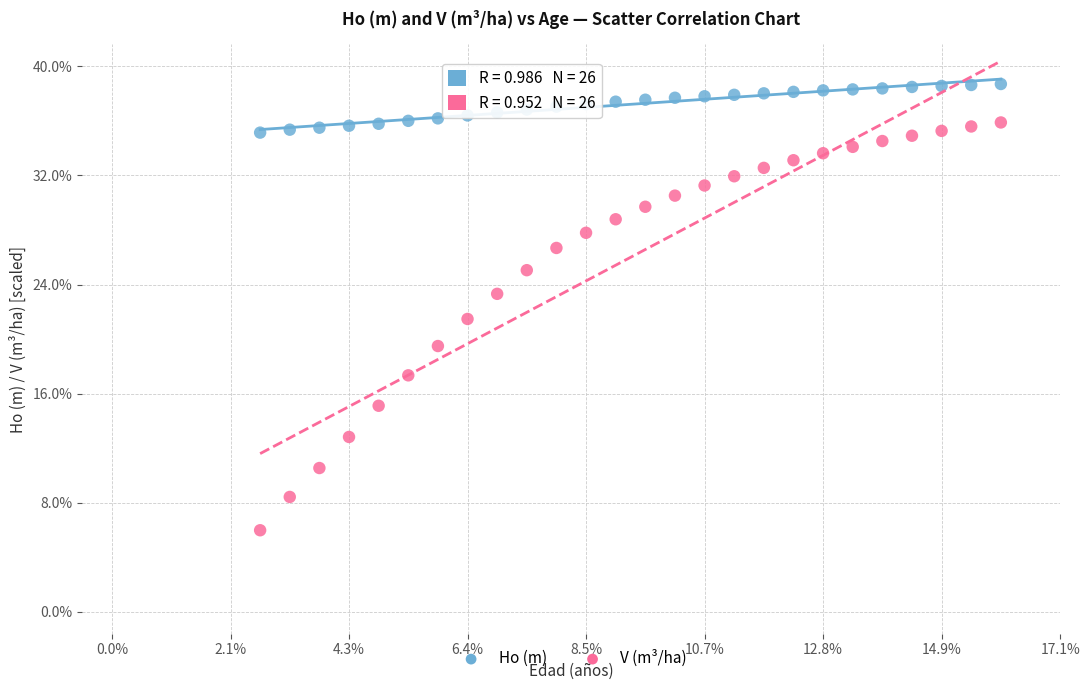

What are all the series names shown in the legend?

Ho (m), V (m³/ha)